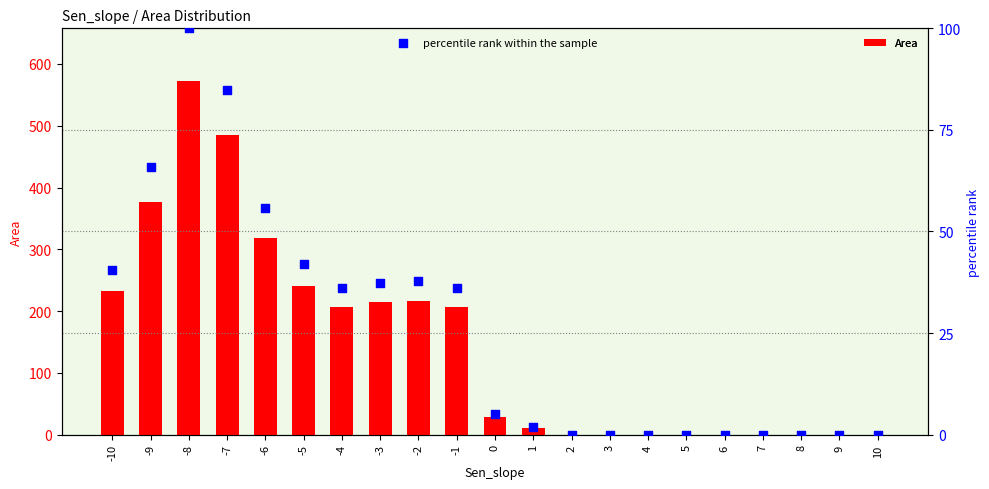

Which series reaches the maximum Y coordinate?

Area